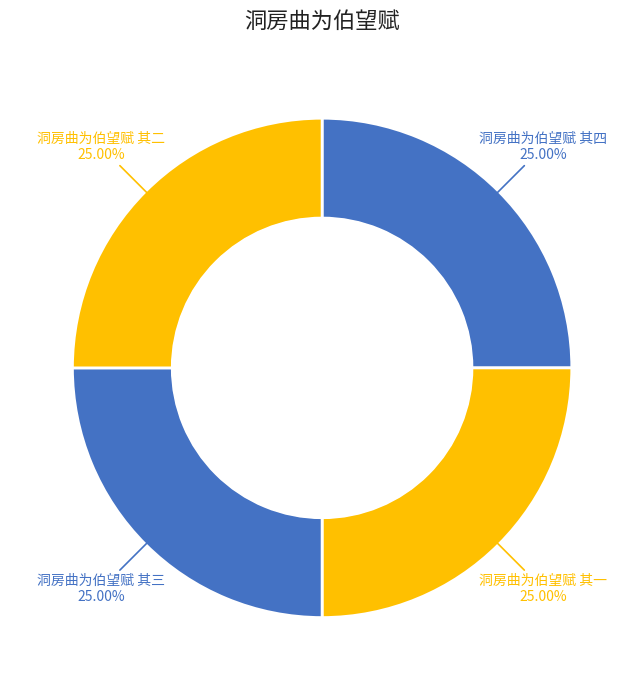

To the nearest percent, what percentage of the pie is 洞房曲为伯望赋 其四?

25%